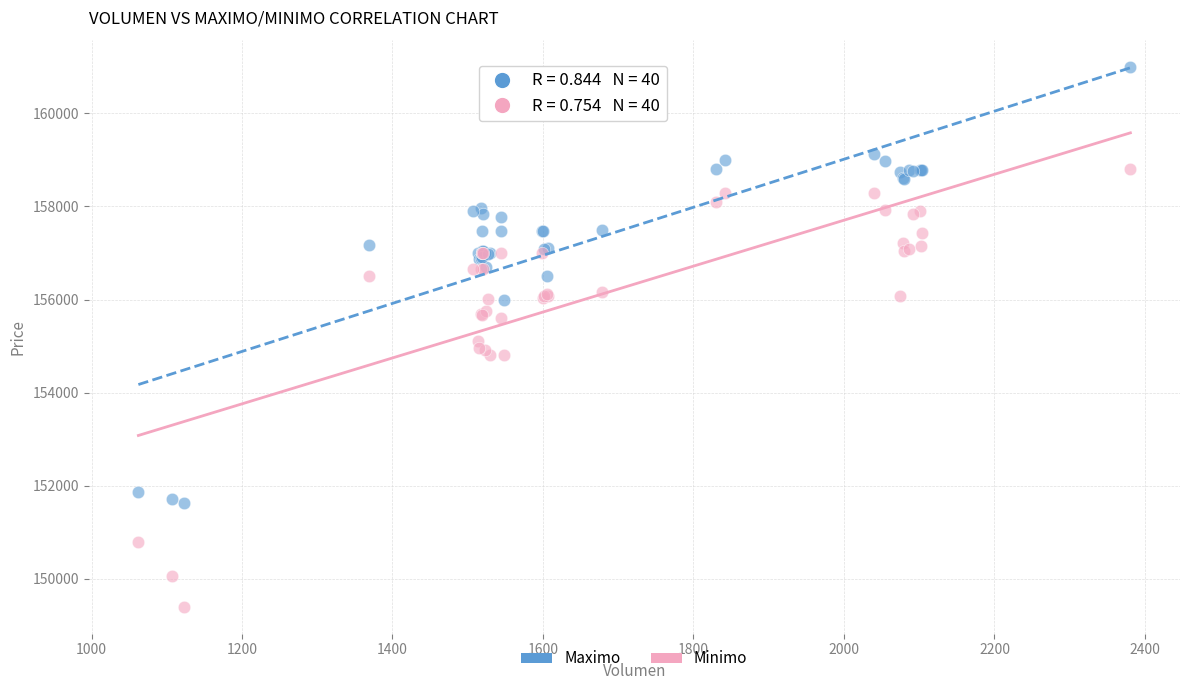

Which series reaches the maximum Y coordinate?

Maximo